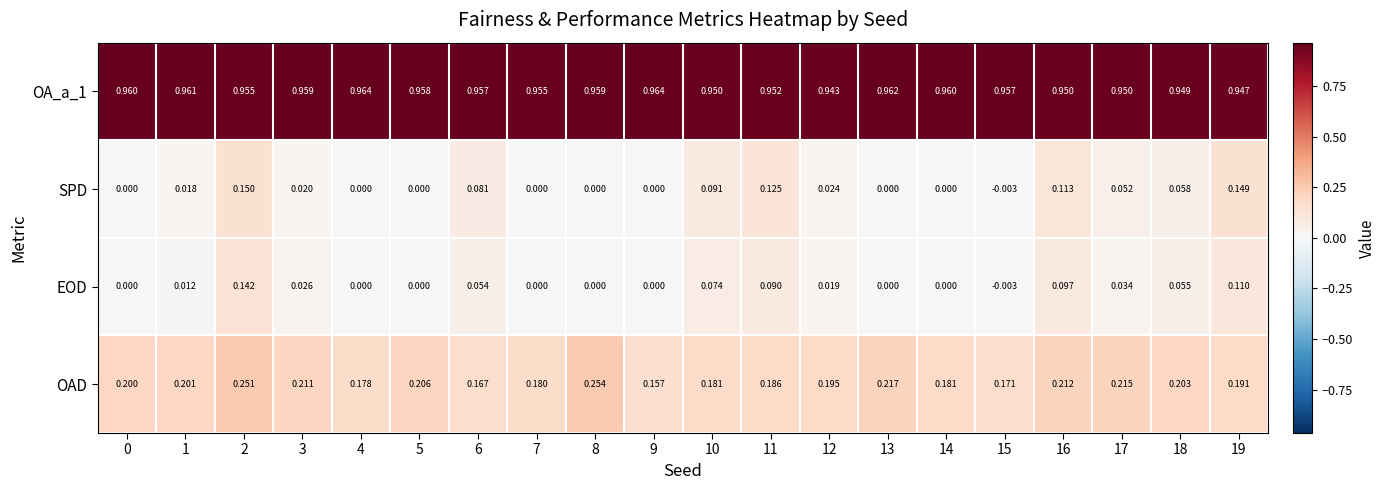

Between 2 and 14, which series saw the biggest shift?

SPD